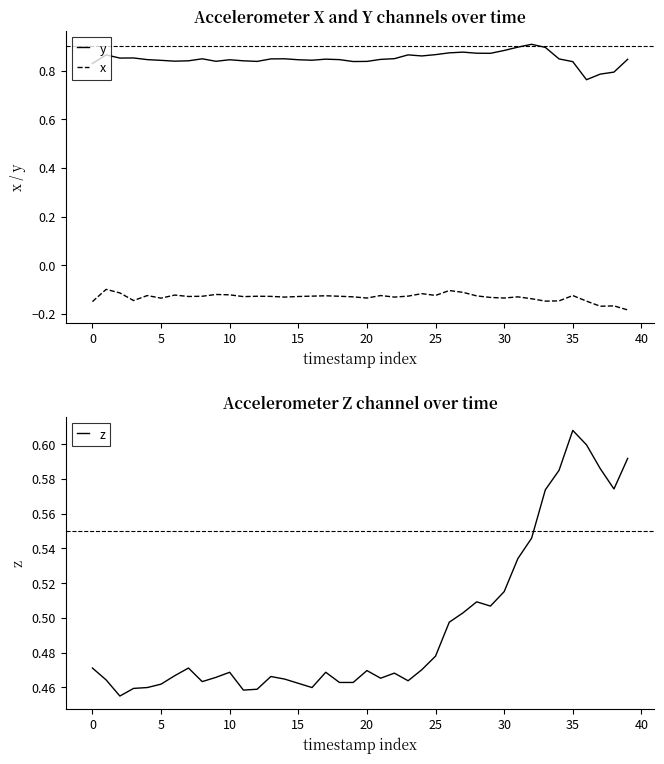

How many lines are shown in the chart?

3